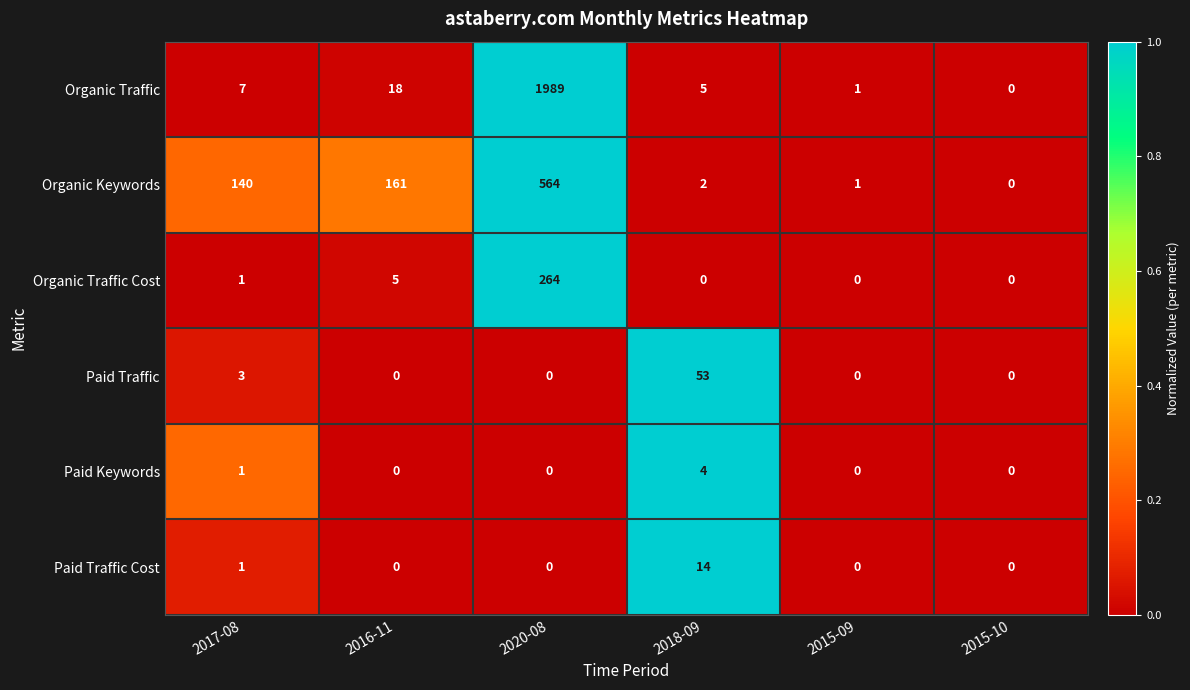

What is the sum of the Organic Keywords values at 2015-10 and 2016-11?

161